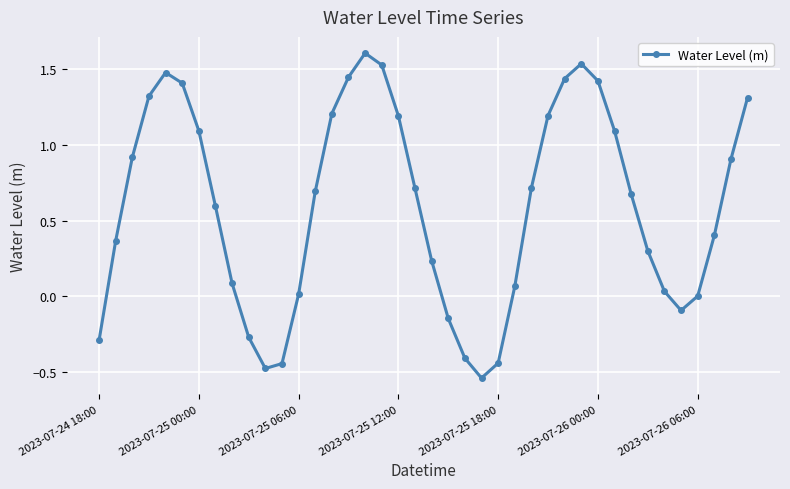

How many interior local valleys (lower than both neighbors) does the data have?

3